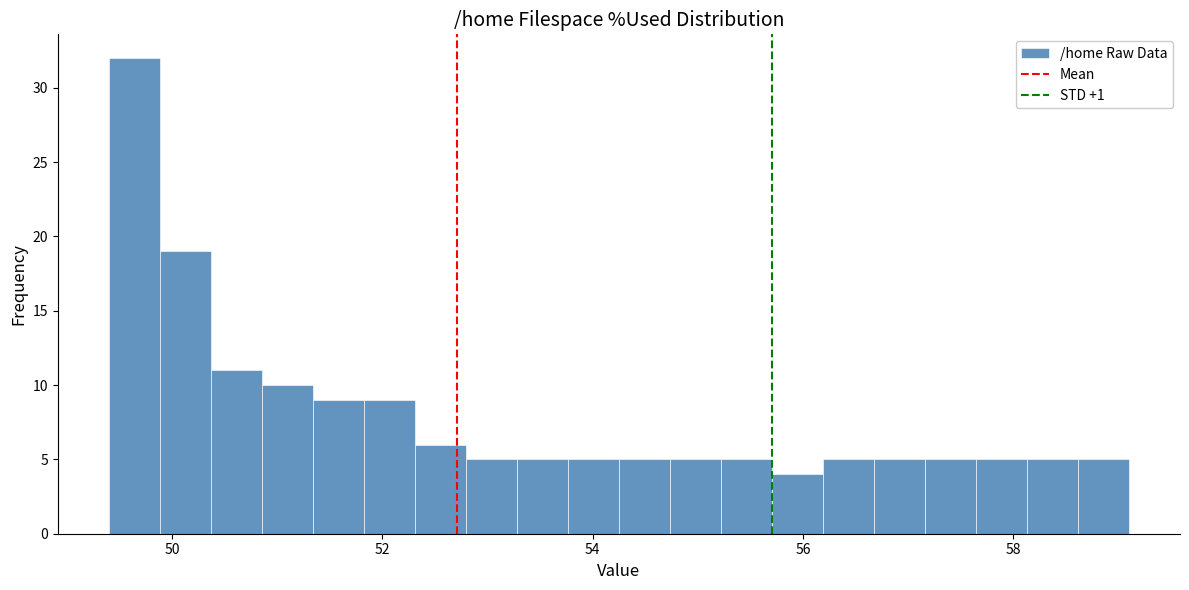

Around what value on the x-axis is the tallest bar? Give the approximate position of its centre, as read against the axis.

49.6